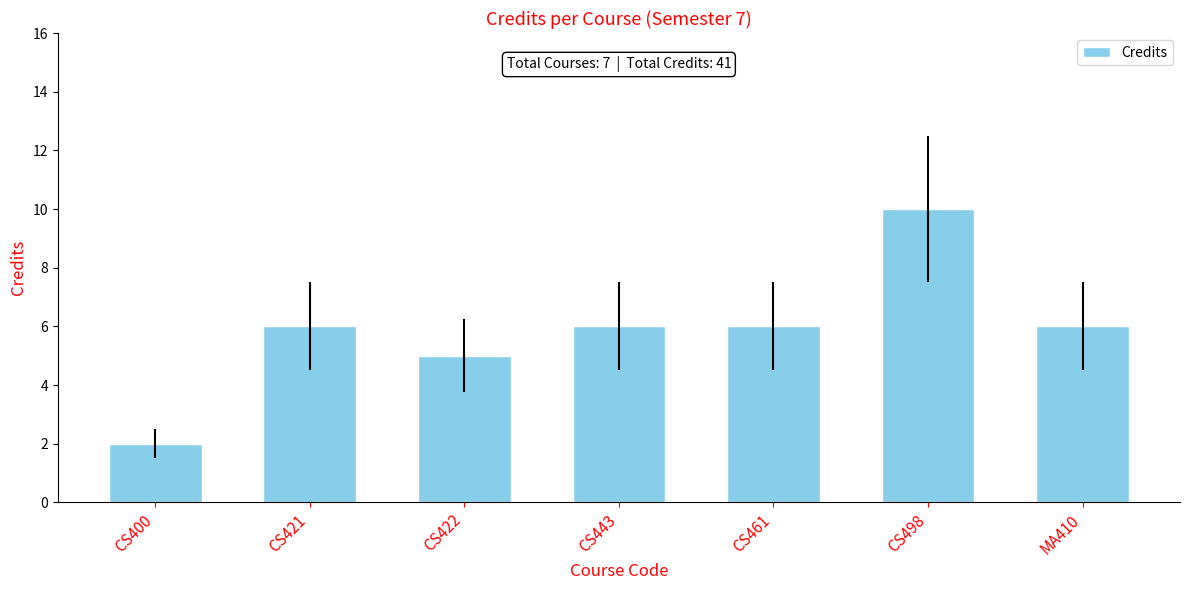

Reading left to right, transcribe all the data shown in this chart.

CS400=2	CS421=6	CS422=5	CS443=6	CS461=6	CS498=10	MA410=6